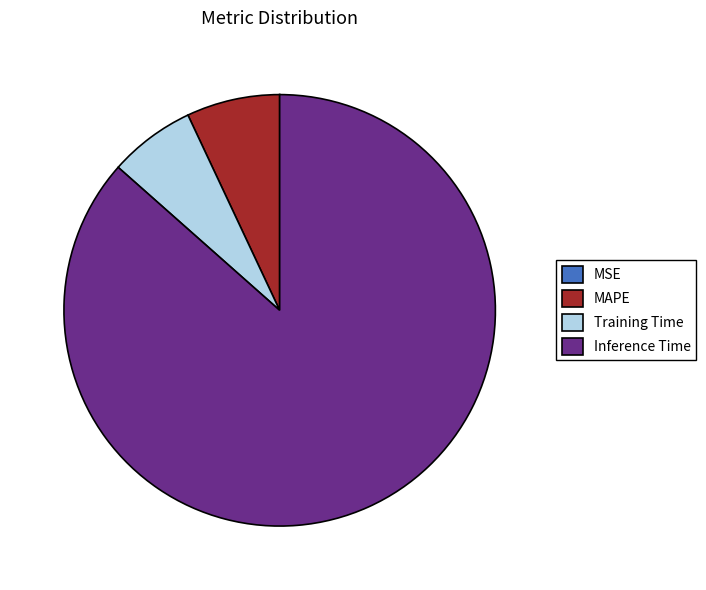

Approximately how many times larger is the value at Training Time compared to MAPE?

0.9